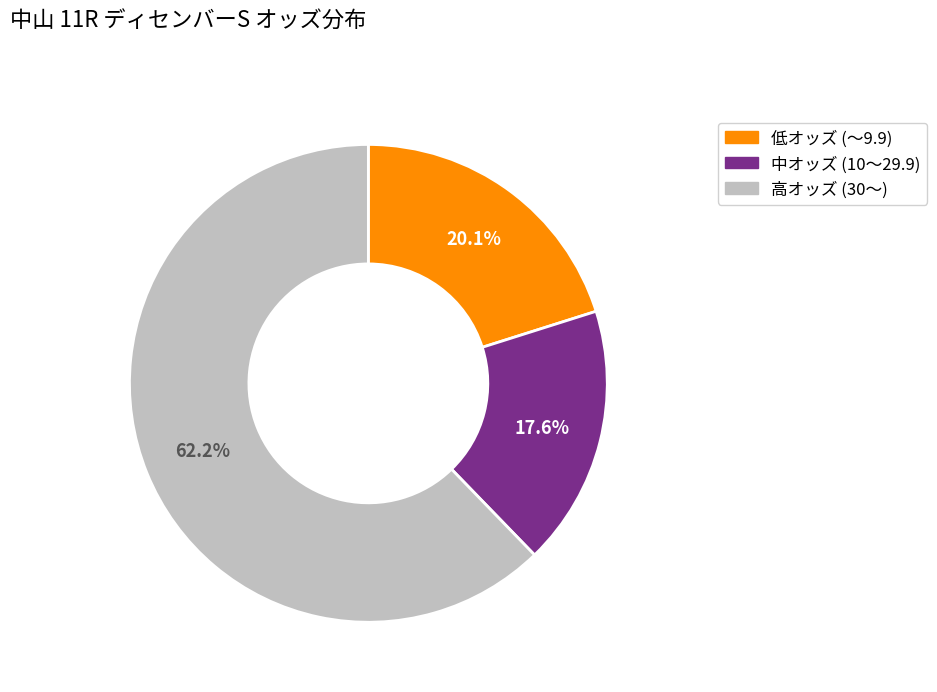

Which category has the smallest portion of the pie?

中オッズ (10〜29.9)